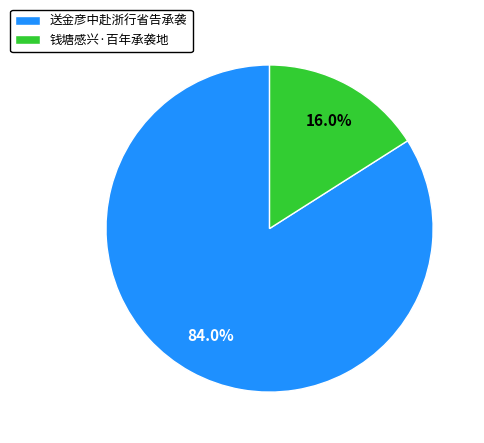

Rank the categories by value from lowest to highest.

钱塘感兴·百年承袭地, 送金彦中赴浙行省告承袭